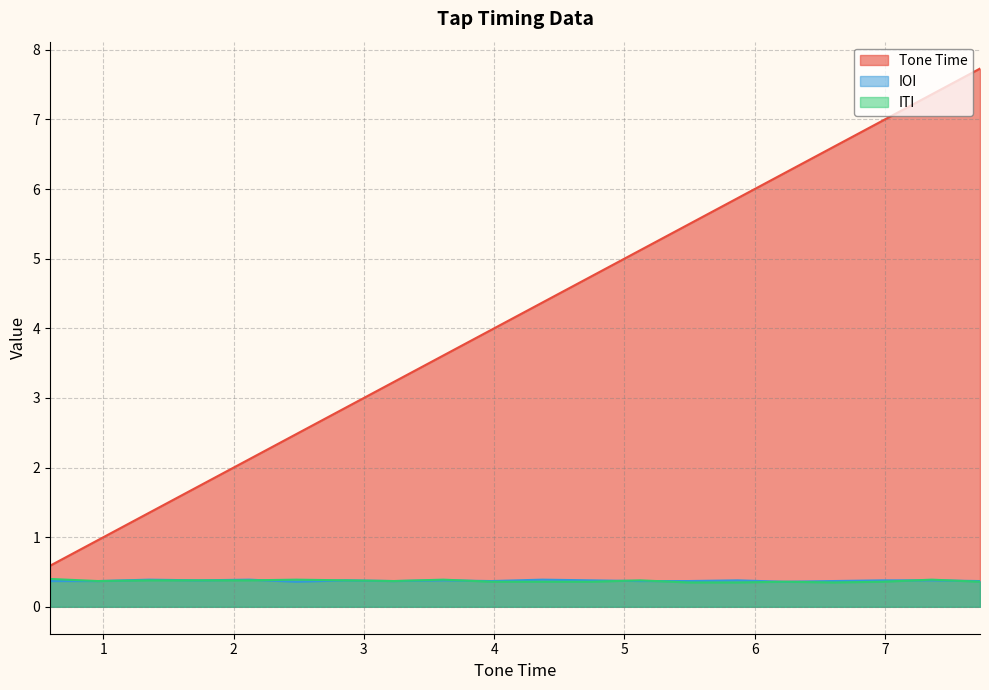

What is the total value across all series at 7.36?

8.1